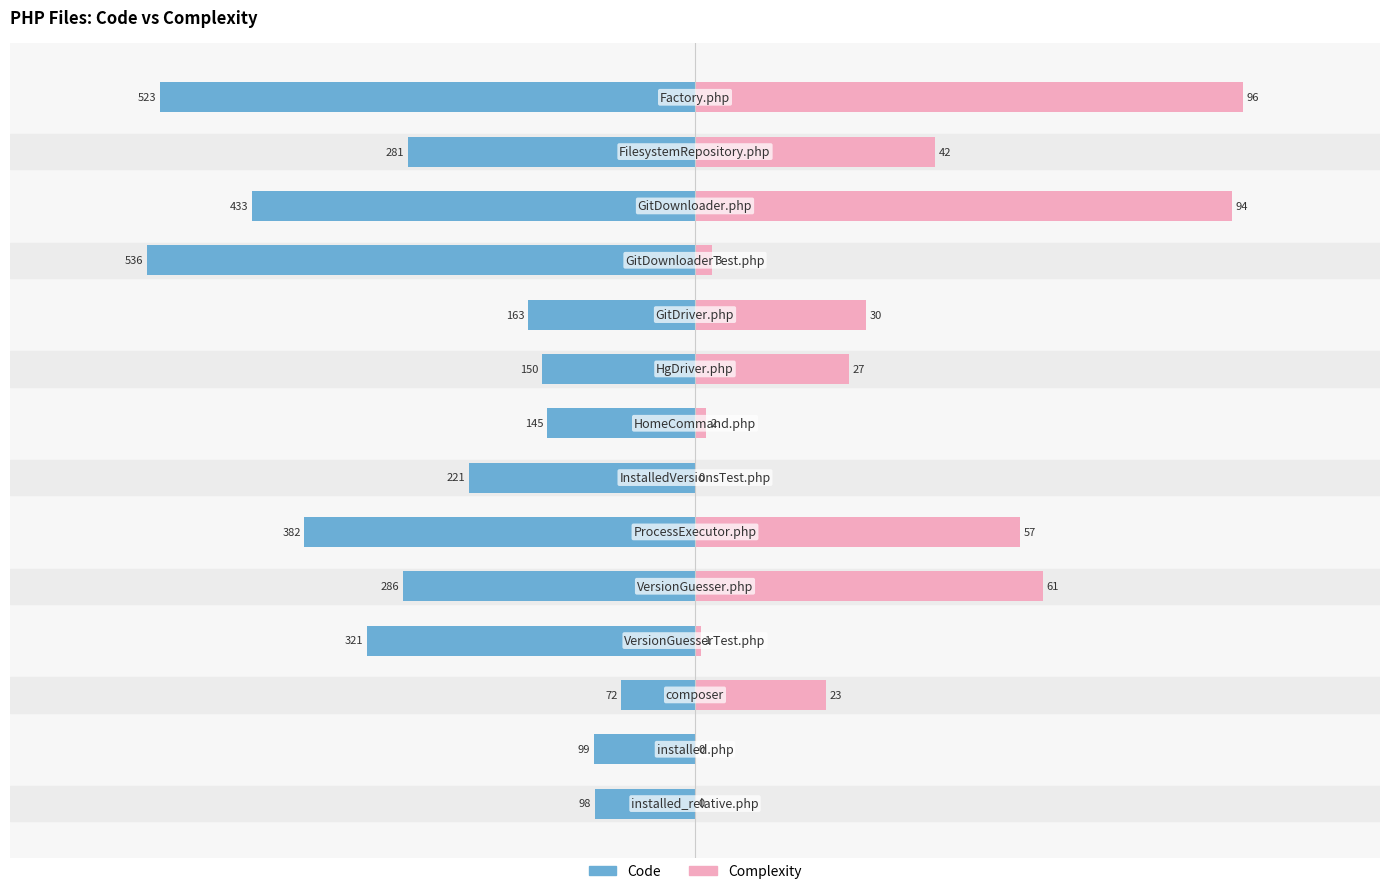

How many bars are there in total?

28